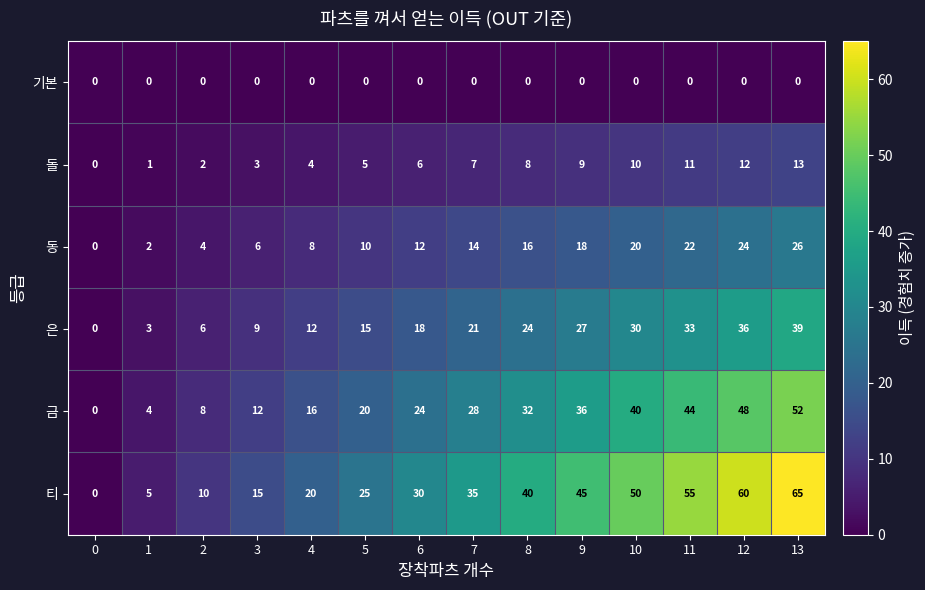

Is it true that 돌 equals 2 at 5?

False